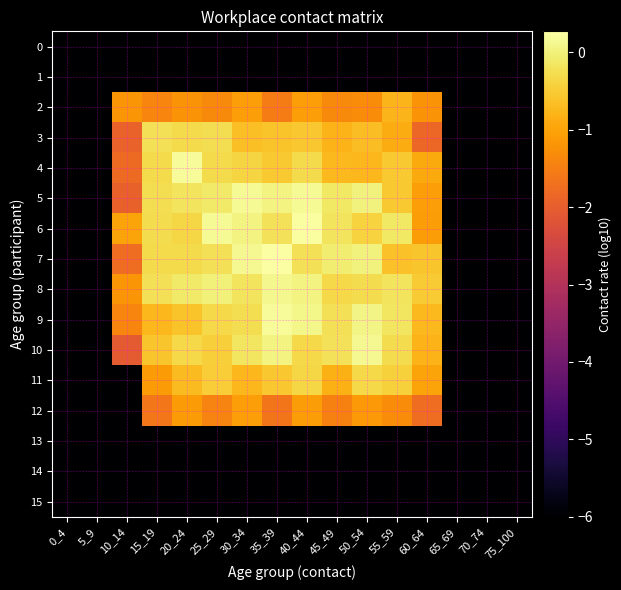

At which category is the sum across all series the highest?

40_44